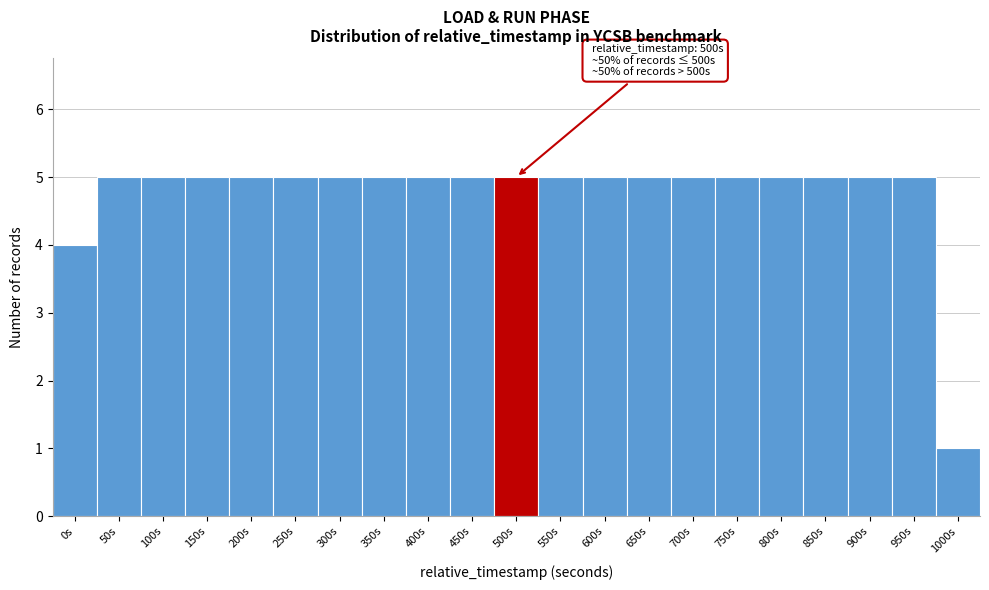

Reading left to right, transcribe all the data shown in this chart.

0s=4	50s=5	100s=5	150s=5	200s=5	250s=5	300s=5	350s=5	400s=5	450s=5	500s=5	550s=5	600s=5	650s=5	700s=5	750s=5	800s=5	850s=5	900s=5	950s=5	1000s=1